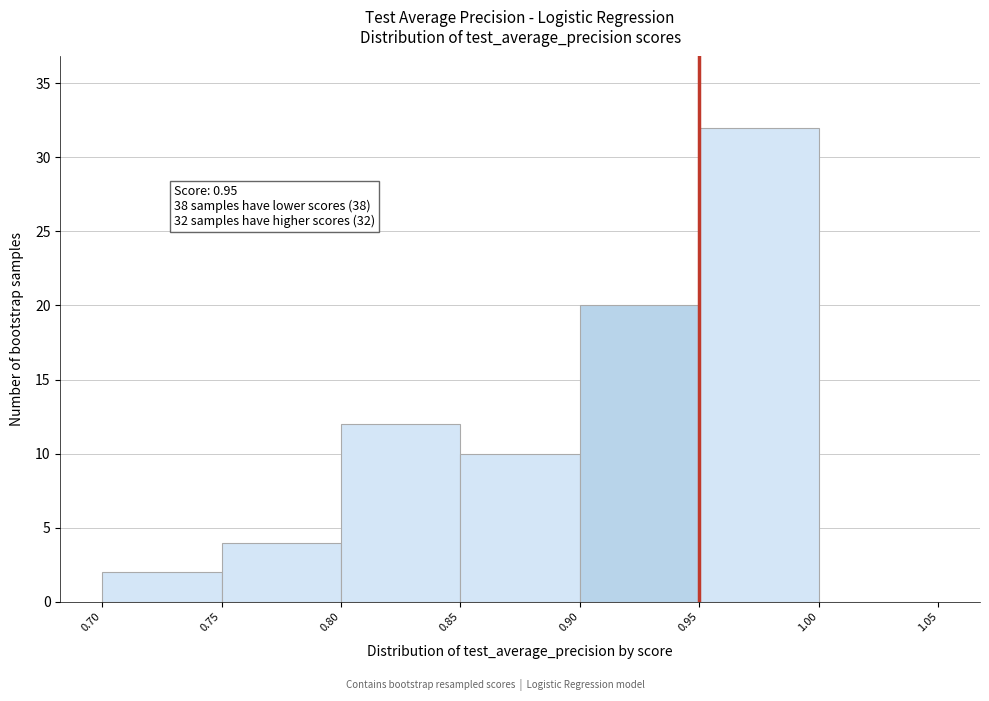

Which range on the x-axis has the tallest bar?

0.95 to 1.00